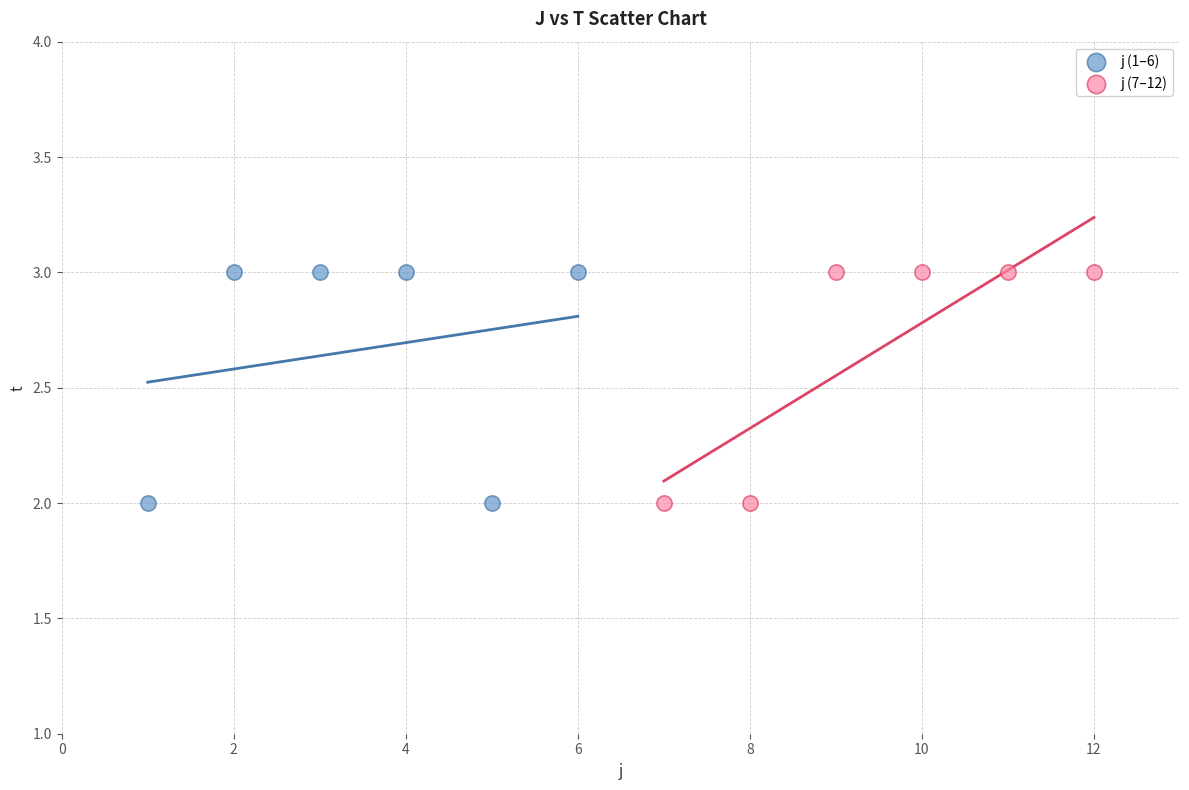

What are all the series names shown in the legend?

j (1–6), j (7–12)